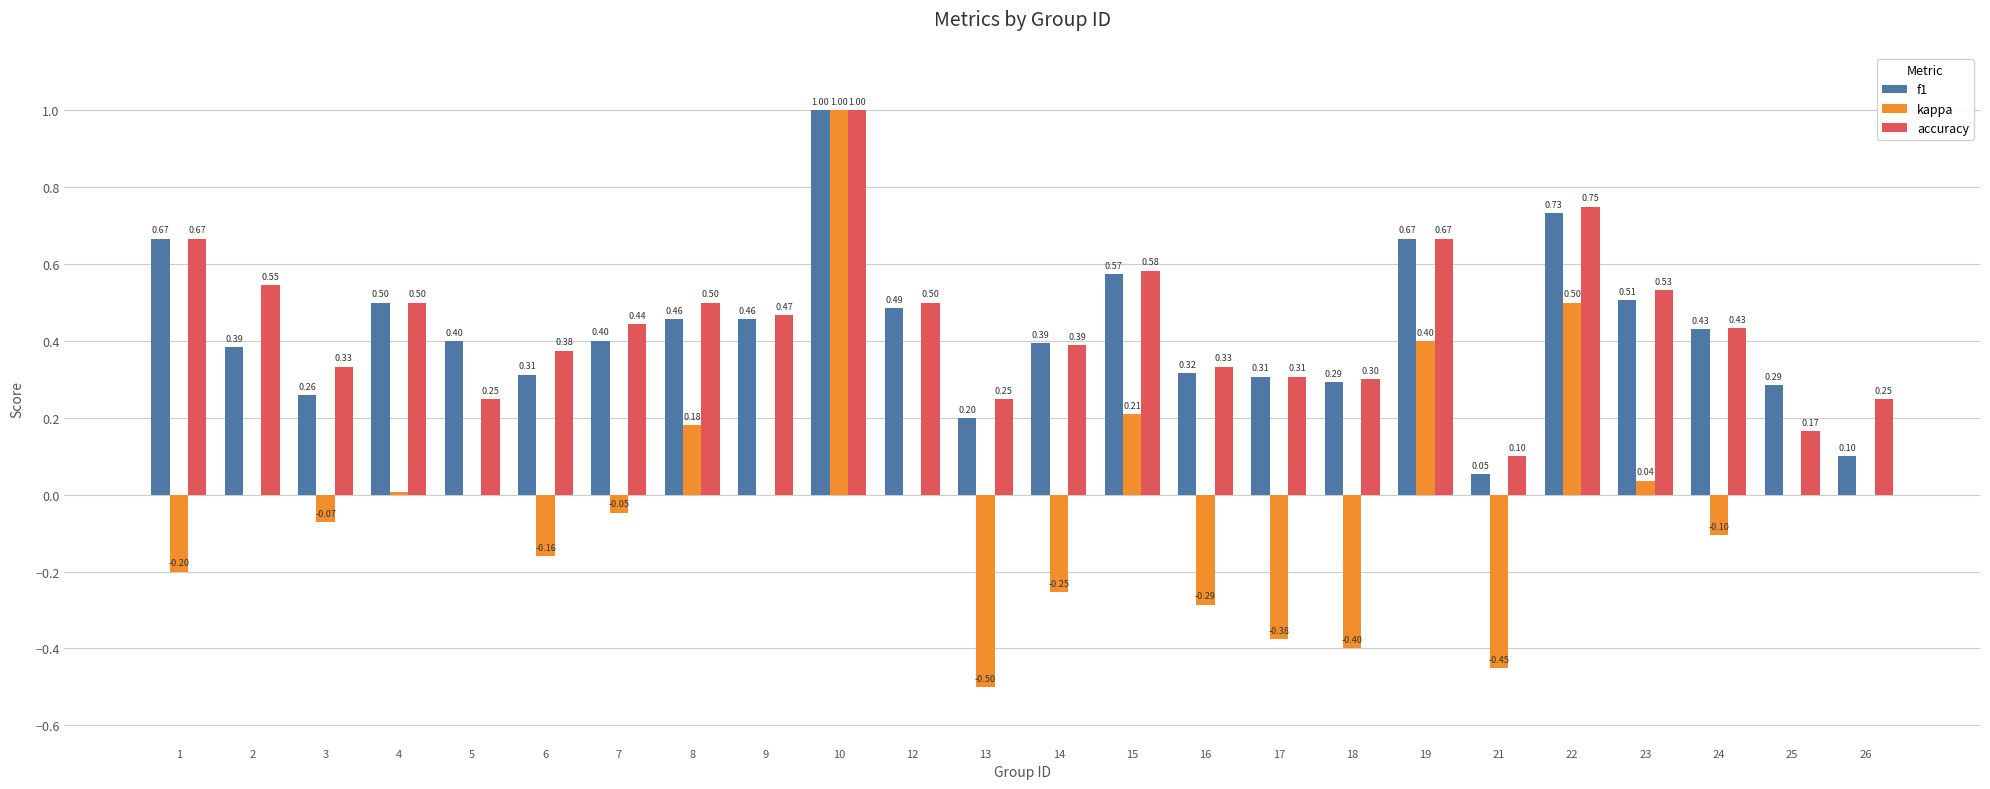

The value of kappa at 14 is -0.4. True or false?

False